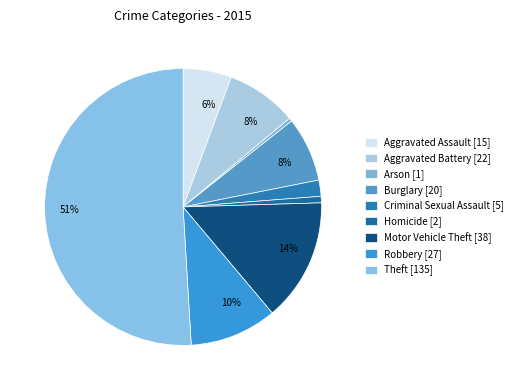

Count the number of slices in the pie.

9